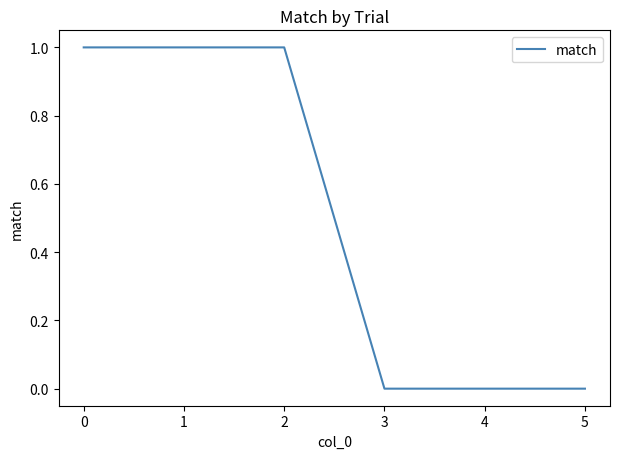

Is this an area chart (filled region under the line)?

No